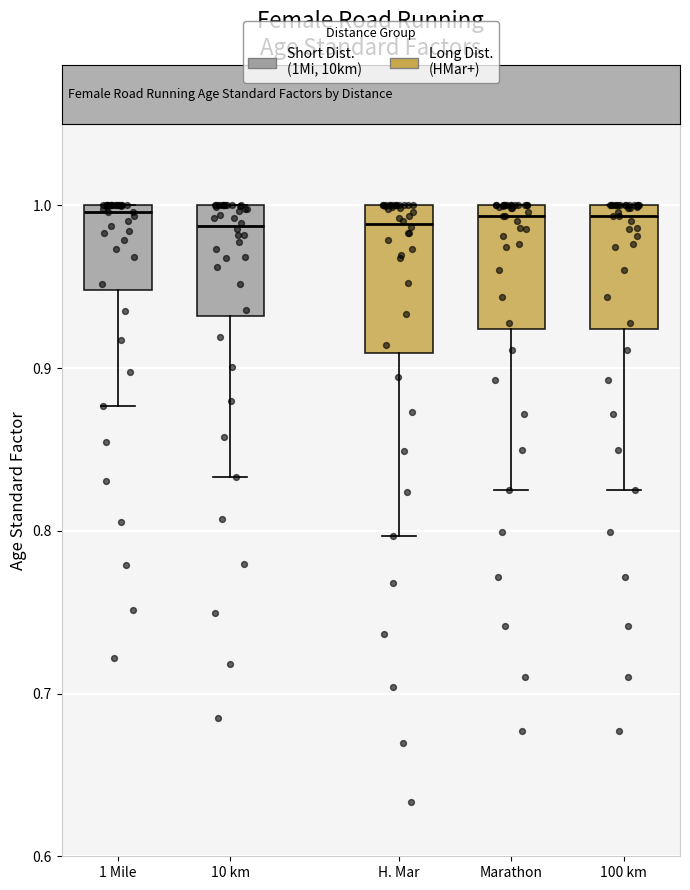

Which box is the tallest, from its lower edge to its upper edge?

H. Mar